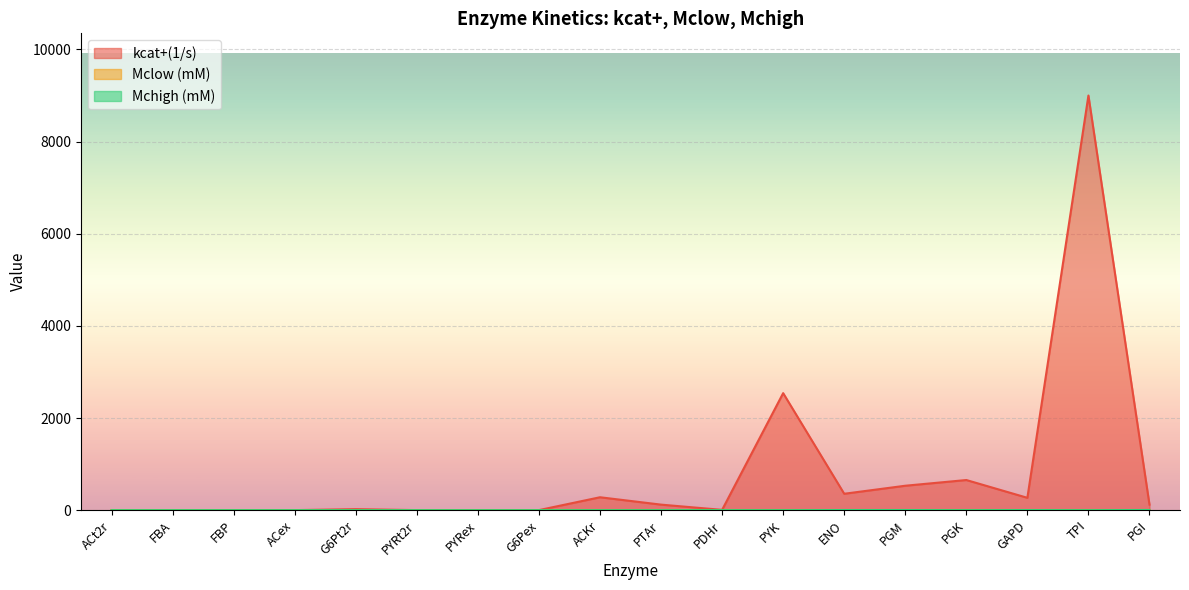

What is the difference between the maximum and second lowest values in the kcat+(1/s) series?

8999.0